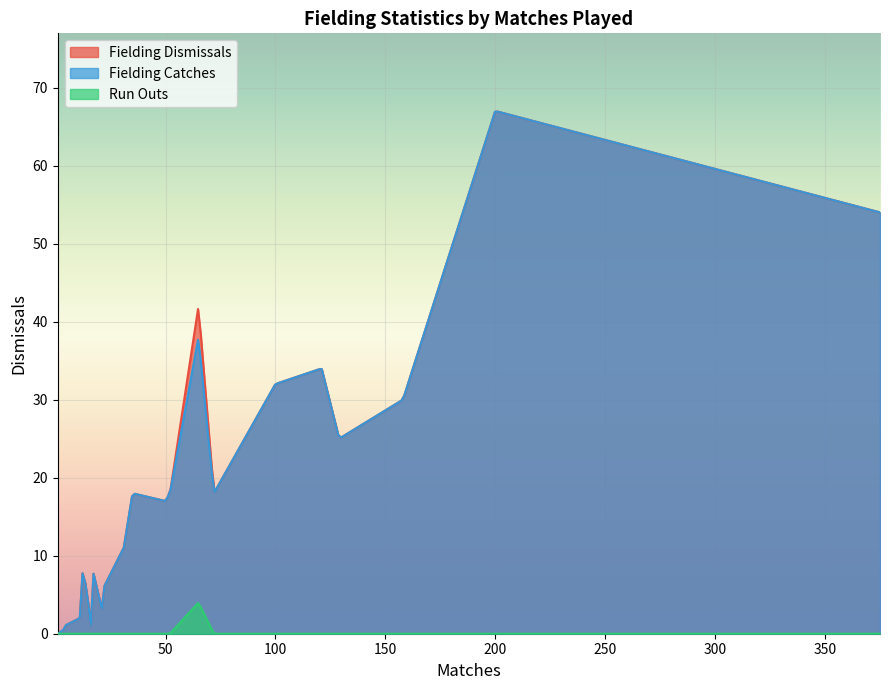

How many data points in Run Outs are above 0?

1